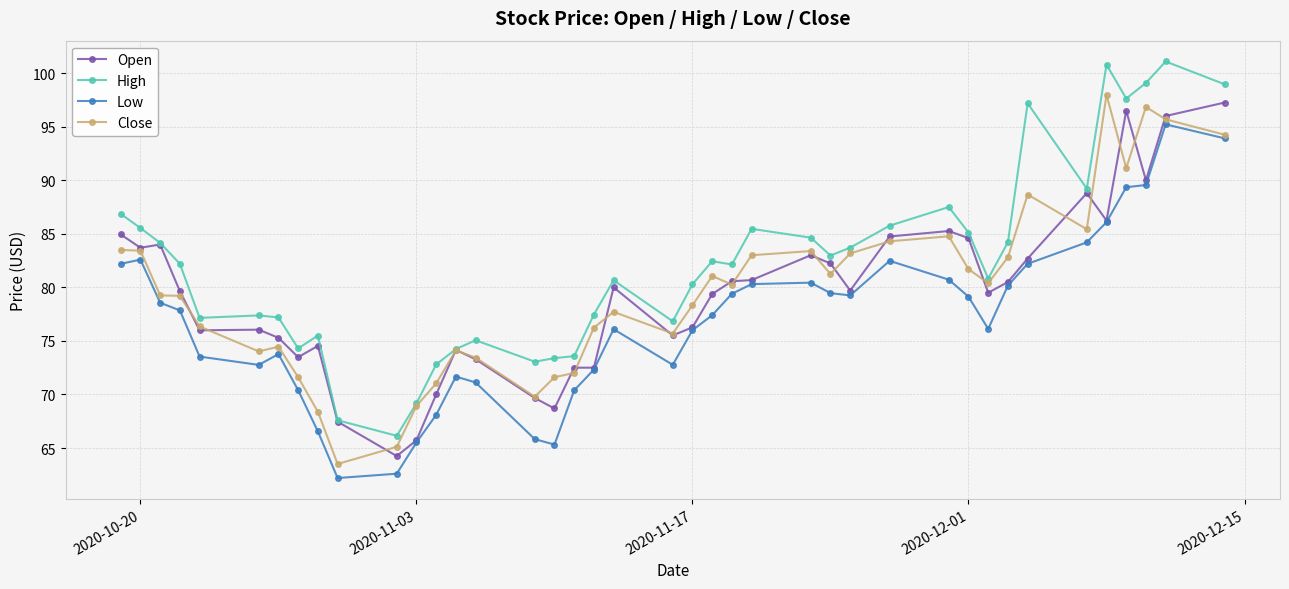

What is the value of the High point at the 32nd from the left?

80.8